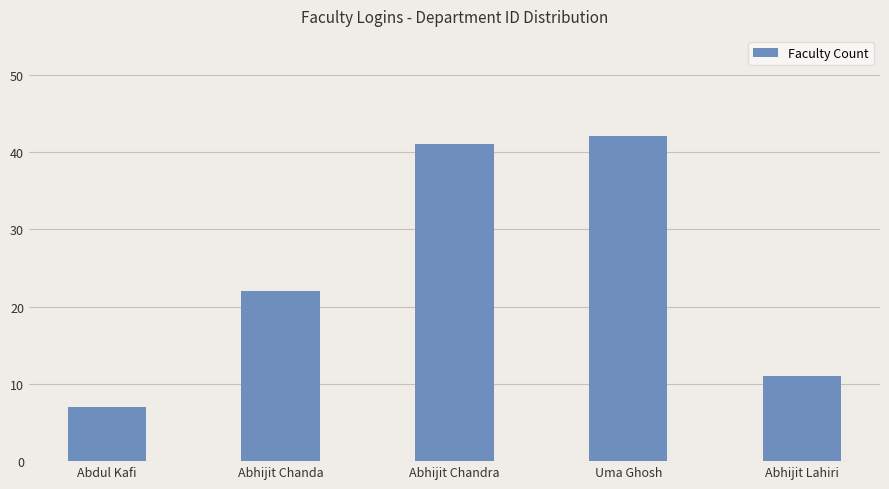

Which category has the lowest value across all series?

Abdul Kafi